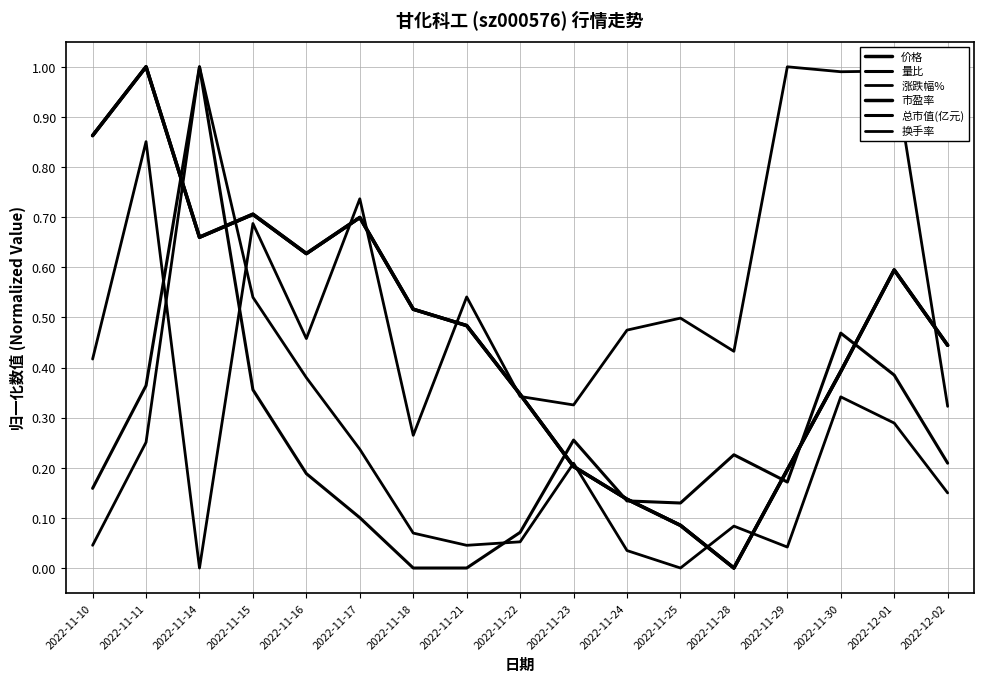

In 涨跌幅%, how many points are higher than both neighbors (excluding endpoints)?

7